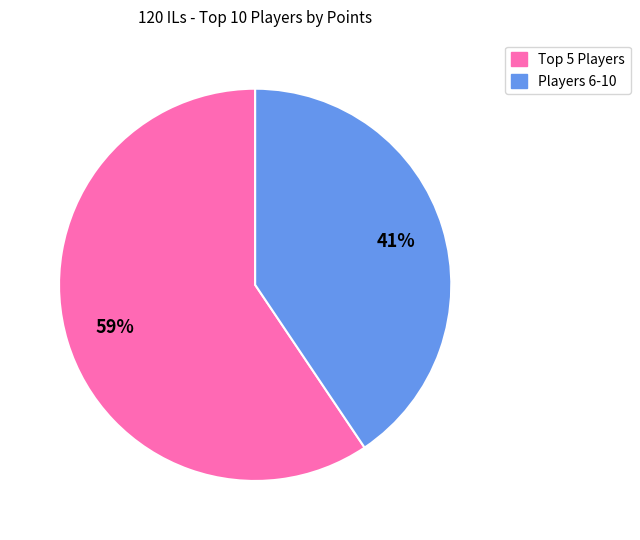

To the nearest percent, what is the average slice percentage?

50%